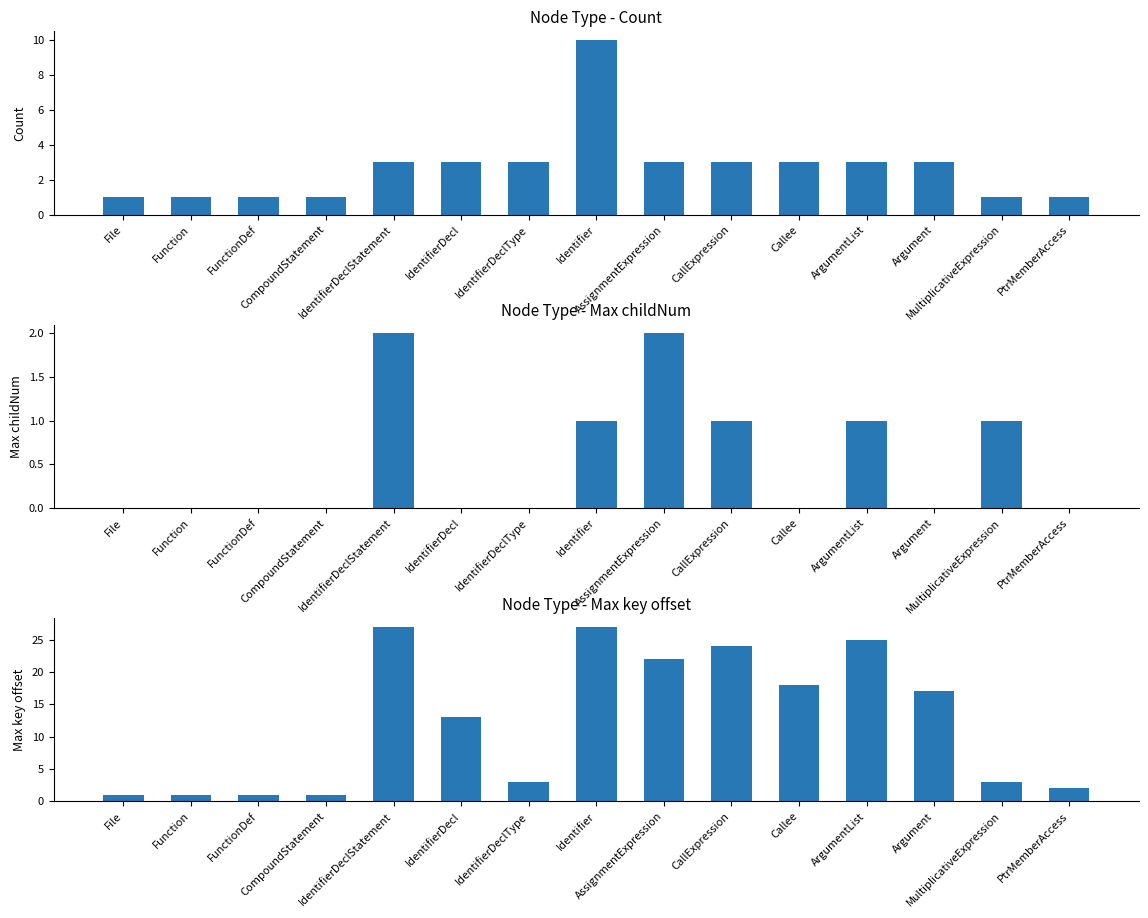

What is the total value across all series at MultiplicativeExpression?

5